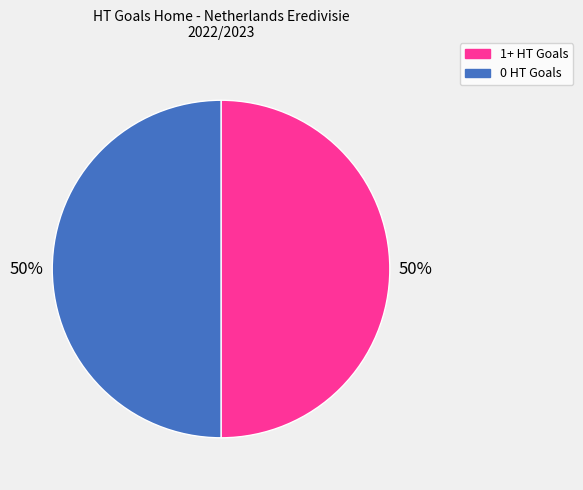

To the nearest percent, what is the average slice percentage?

50%